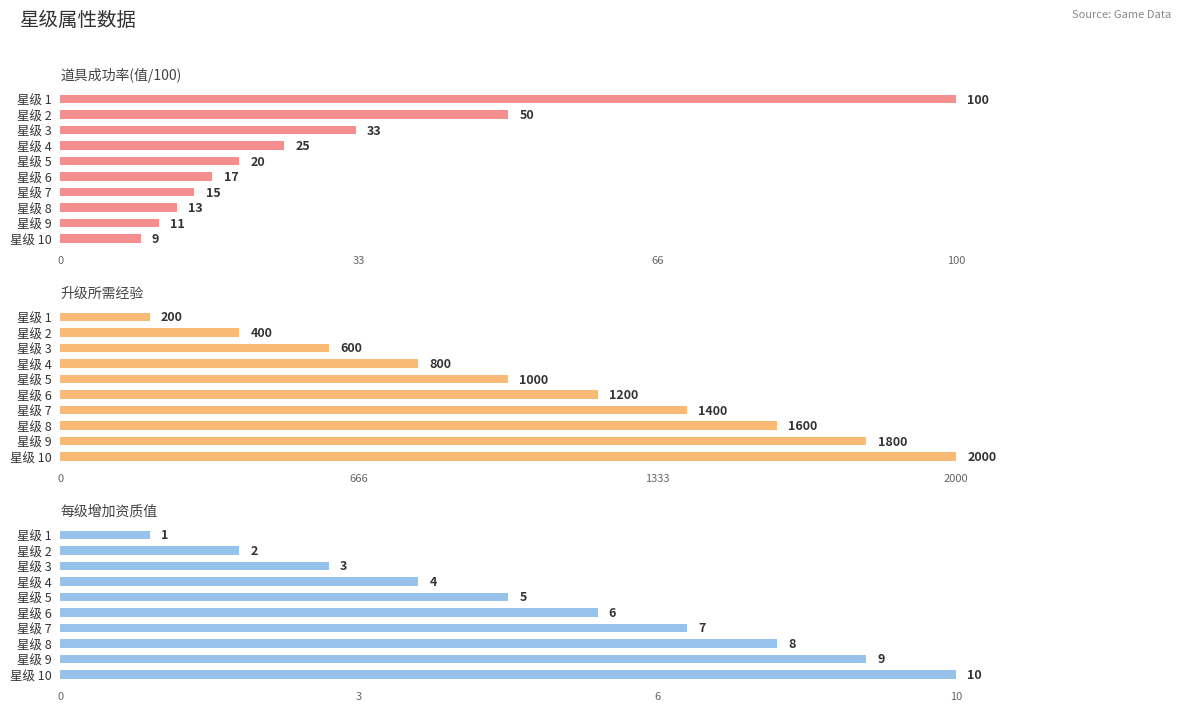

Which series has the largest range (max minus min)?

升级所需经验